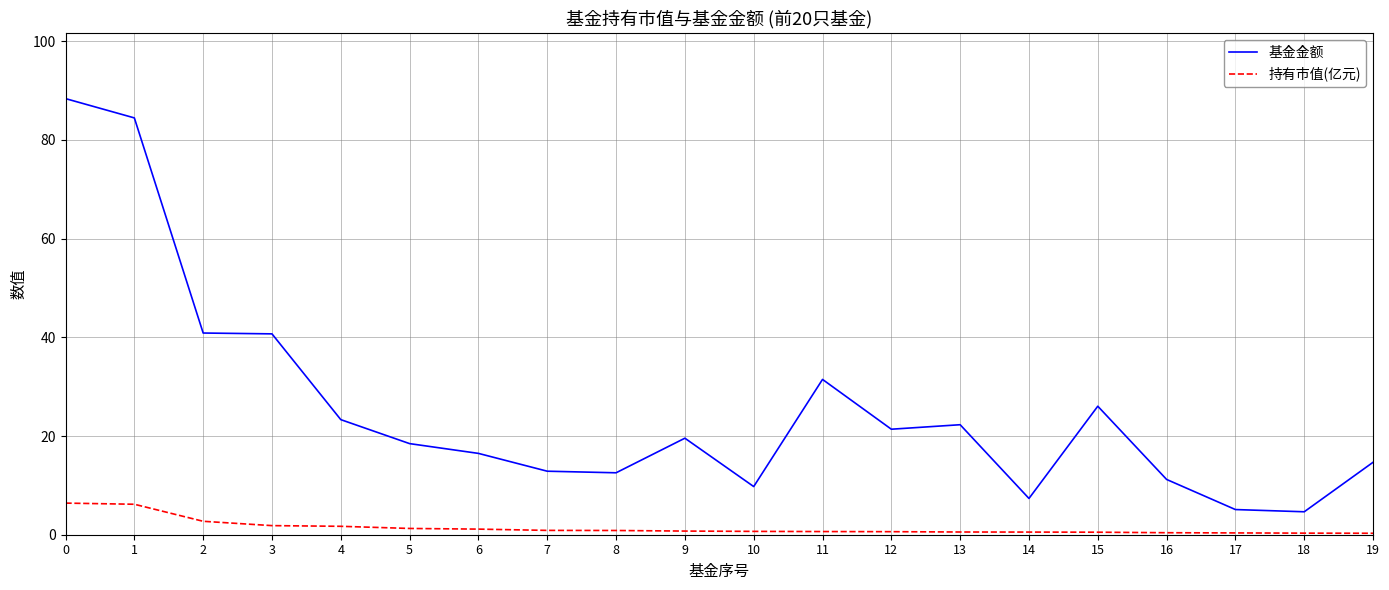

Which series changed the most between 1 and 14?

基金金额